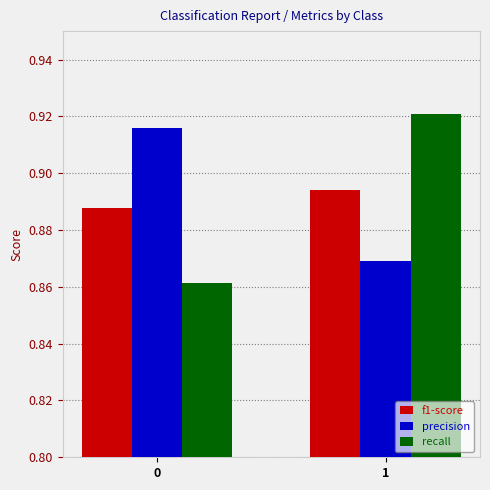

Which series changed the most between 0 and 1?

recall